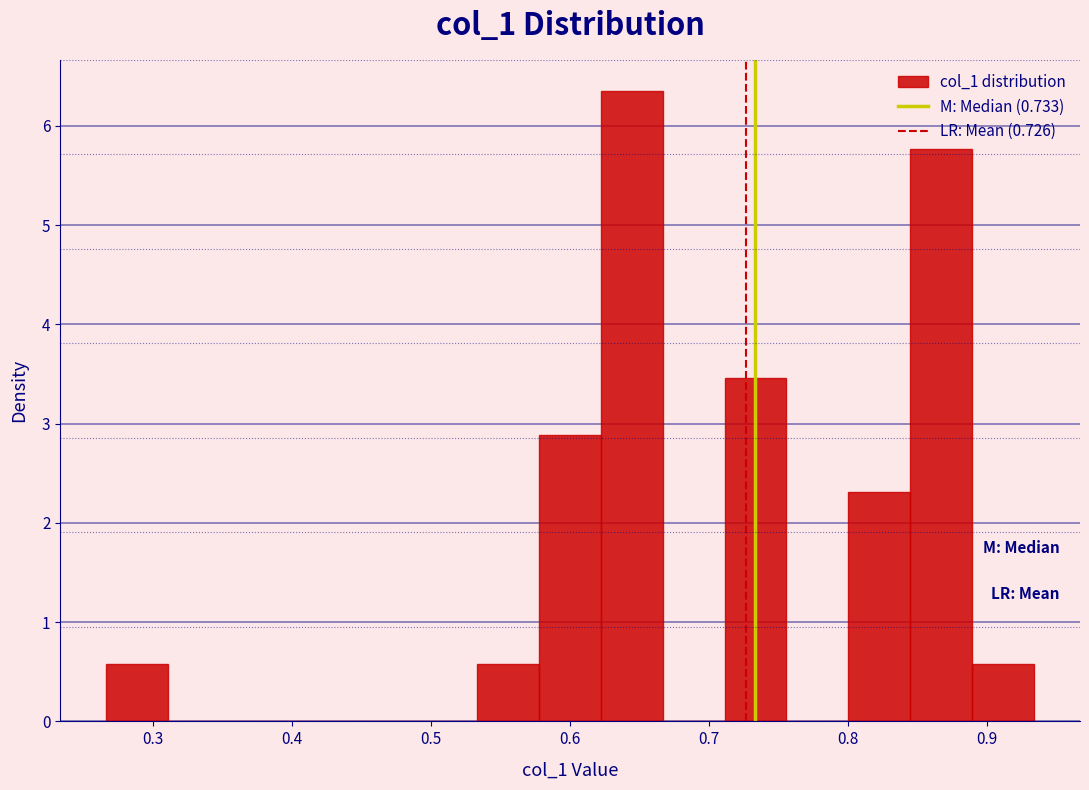

Which range on the x-axis has the tallest bar?

0.62 to 0.67